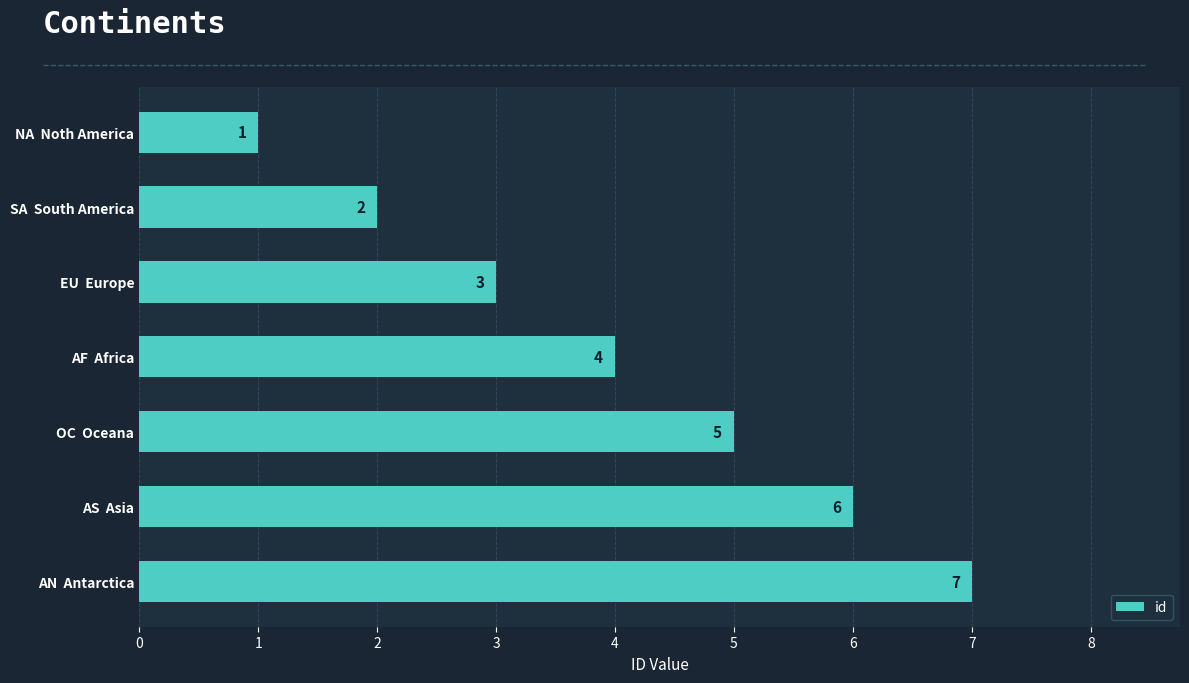

What is the average value?

4